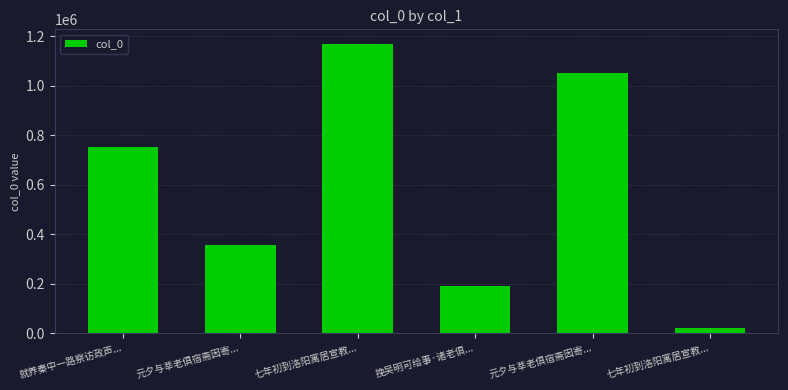

Between 元夕与莘老俱宿斋因寄... and 元夕与莘老俱宿斋因寄..., which is larger?

元夕与莘老俱宿斋因寄...